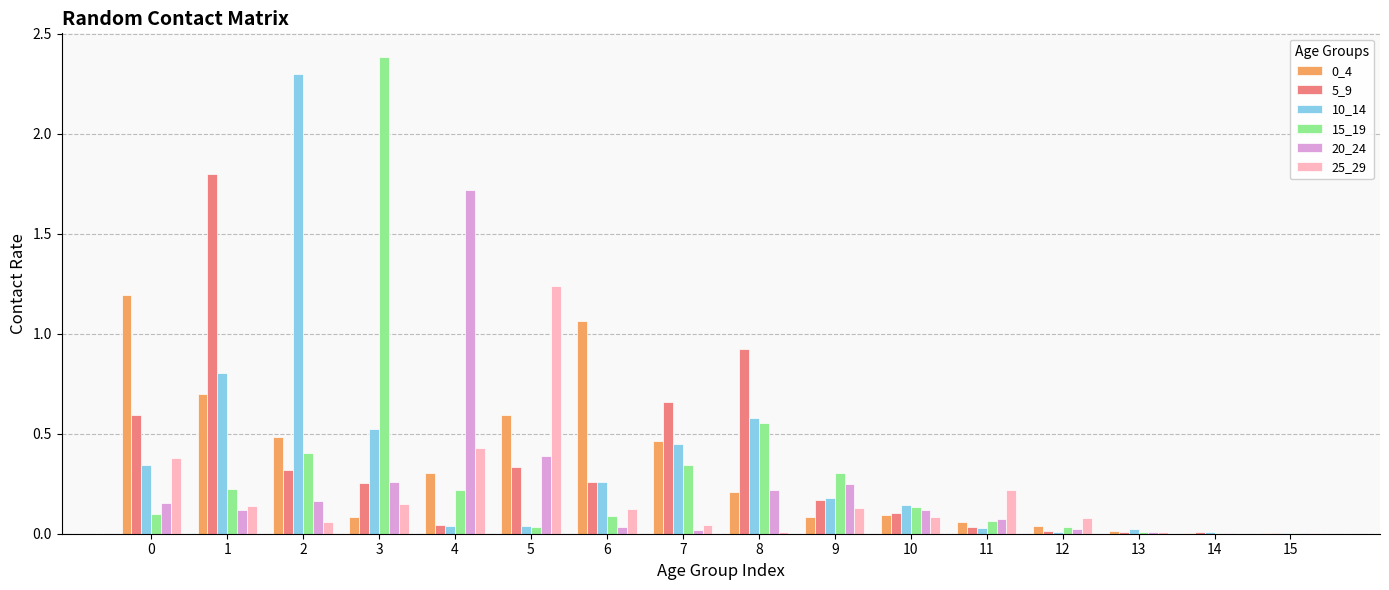

Which series changed the most between 1 and 9?

5_9